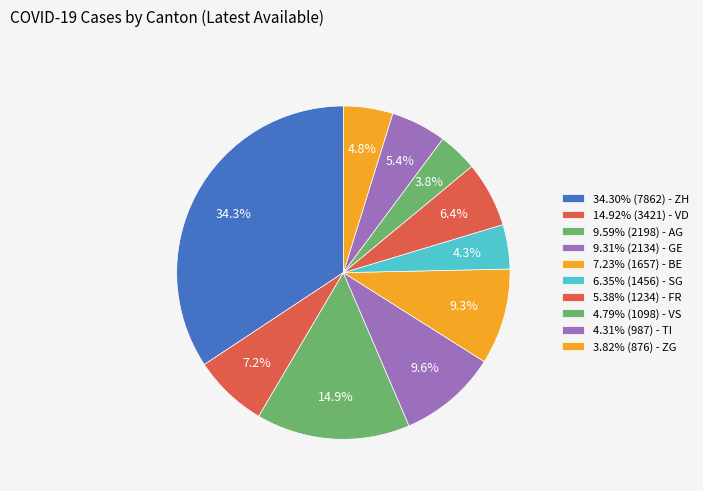

How many slices are in this pie chart?

10